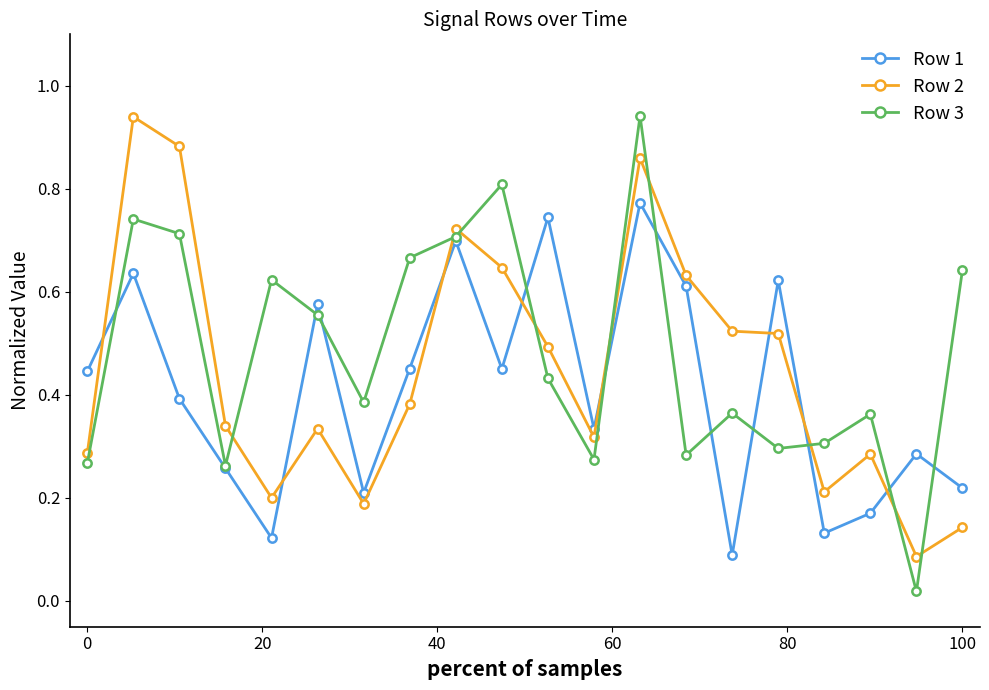

Which series has the largest range (max minus min)?

Row 3